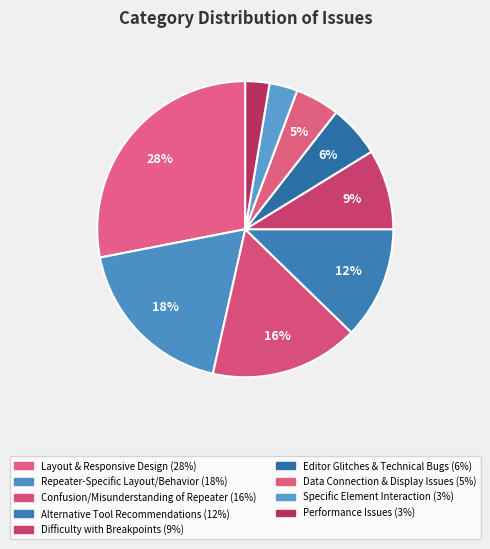

Rank the categories by value from lowest to highest.

Performance Issues, Specific Element Interaction, Data Connection & Display Issues, Editor Glitches & Technical Bugs, Difficulty with Breakpoints, Alternative Tool Recommendations, Confusion/Misunderstanding of Repeater, Repeater-Specific Layout/Behavior, Layout & Responsive Design